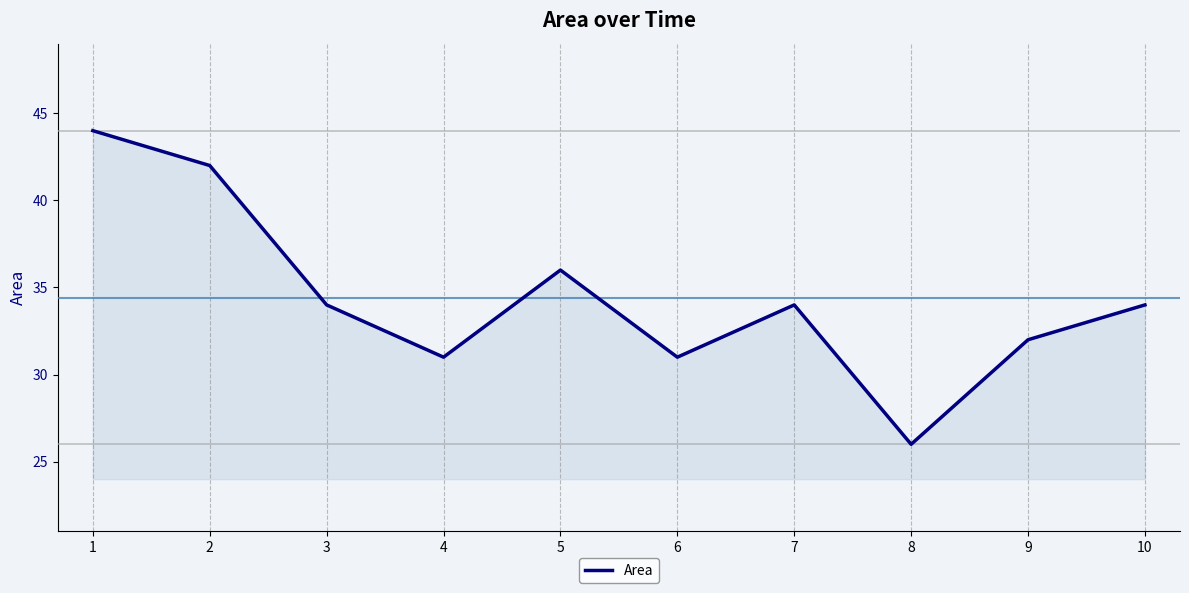

Reading right to left, what are all the values shown in this chart?

34	32	26	34	31	36	31	34	42	44